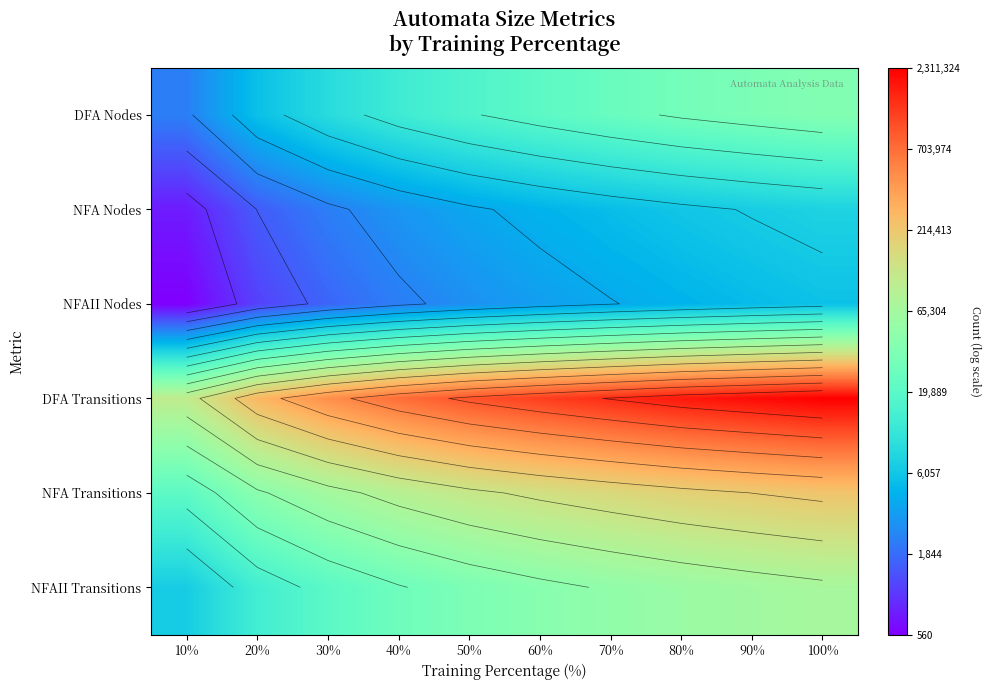

List the series in order of their peak value, highest first.

DFA Transitions, NFA Transitions, NFAII Transitions, DFA Nodes, NFA Nodes, NFAII Nodes